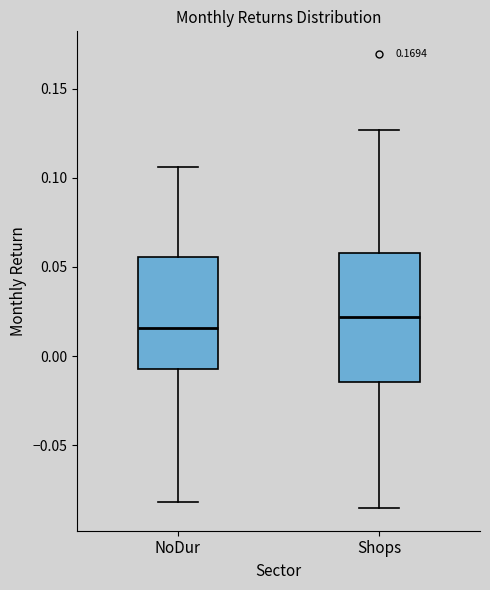

Which box is the tallest, from its lower edge to its upper edge?

Shops